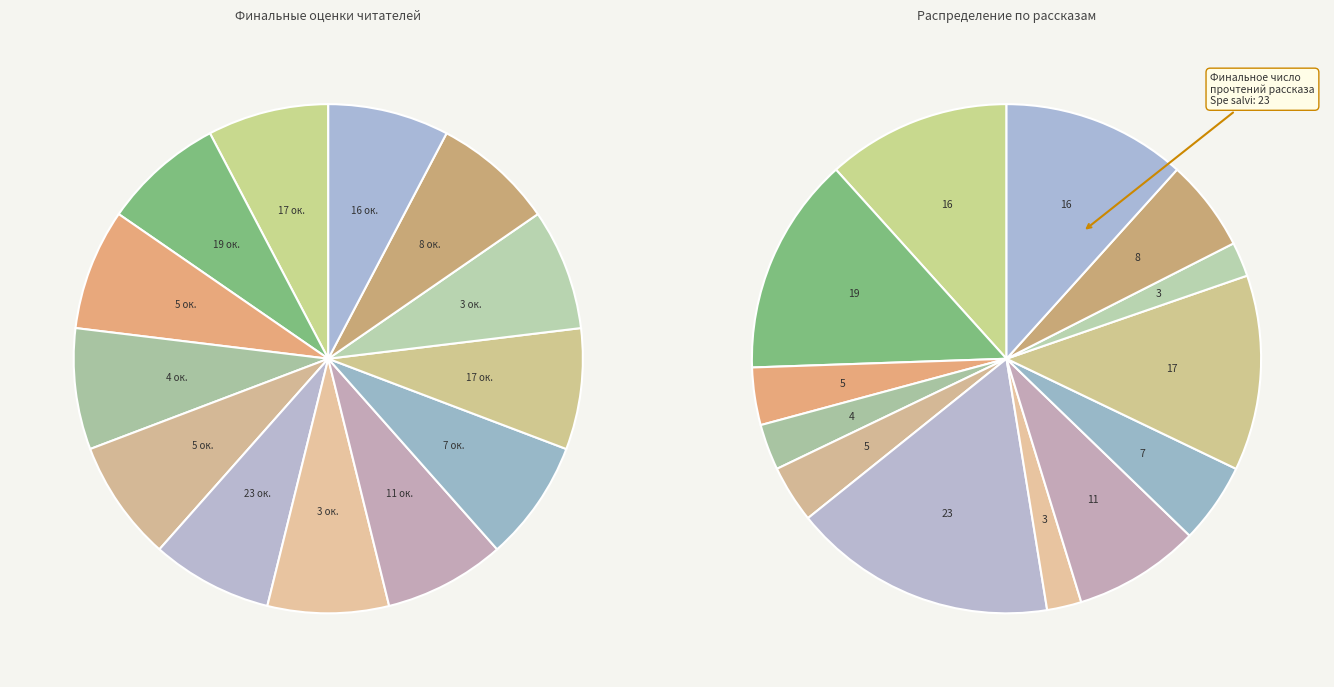

What percentage is the Июльское утро slice, to the nearest percent?

12%